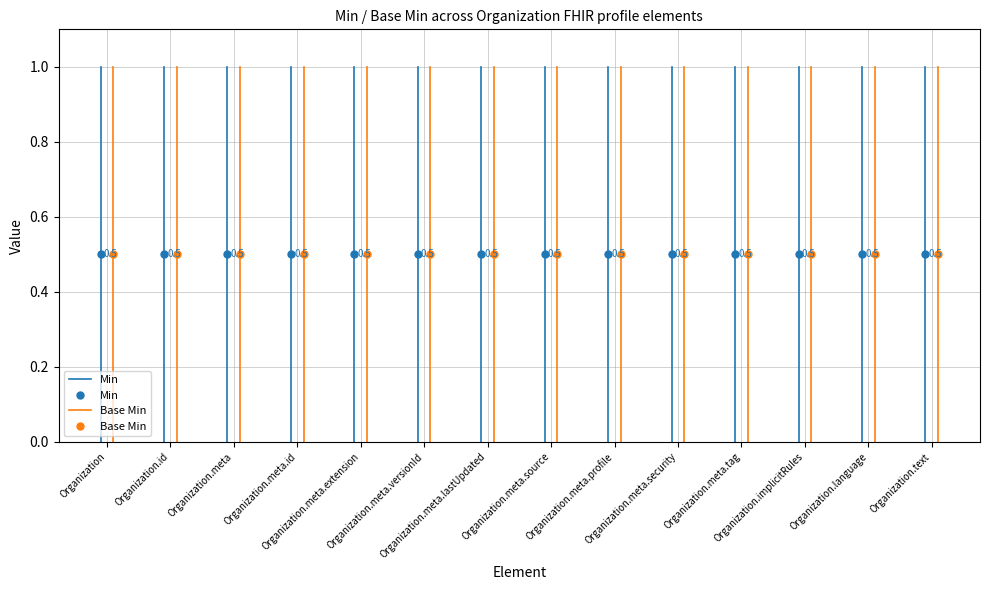

How many series are shown in this chart?

2